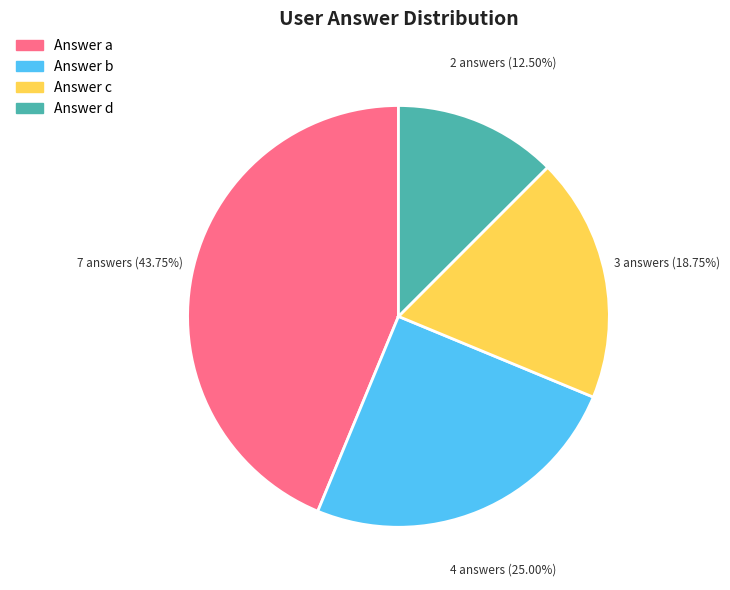

Combined, do Answer a and Answer d account for over 50%?

Yes